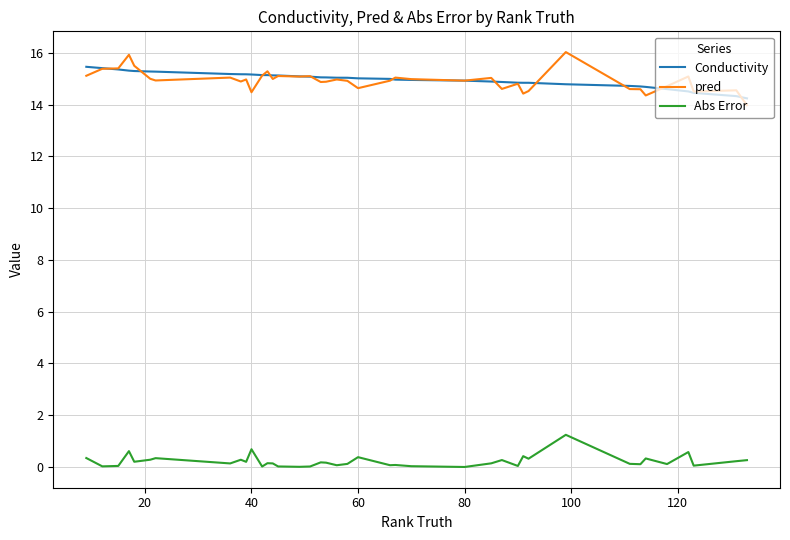

Is this an area chart (filled region under the line)?

No